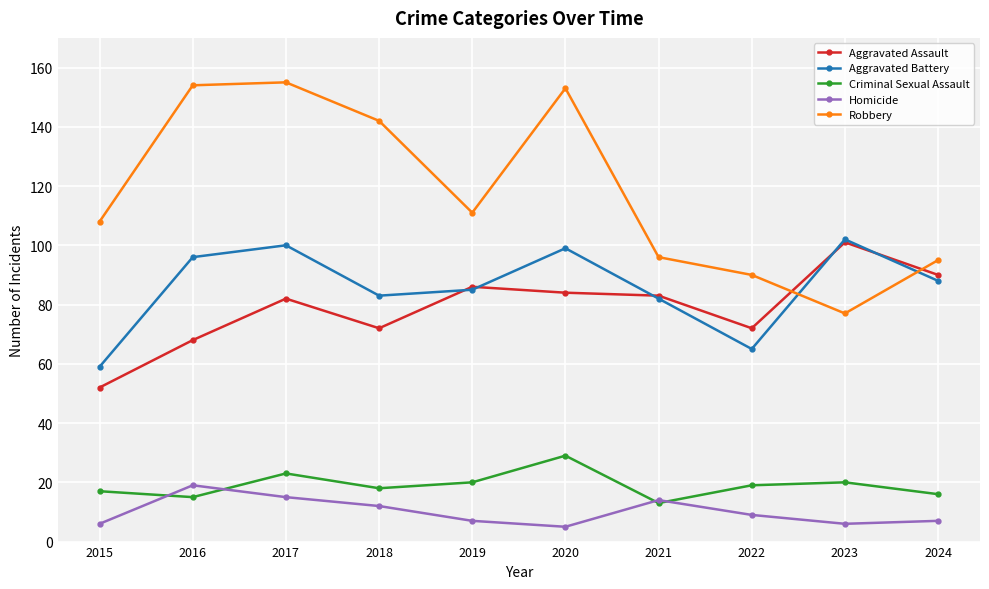

Does the chart display data point markers on the line(s)?

Yes